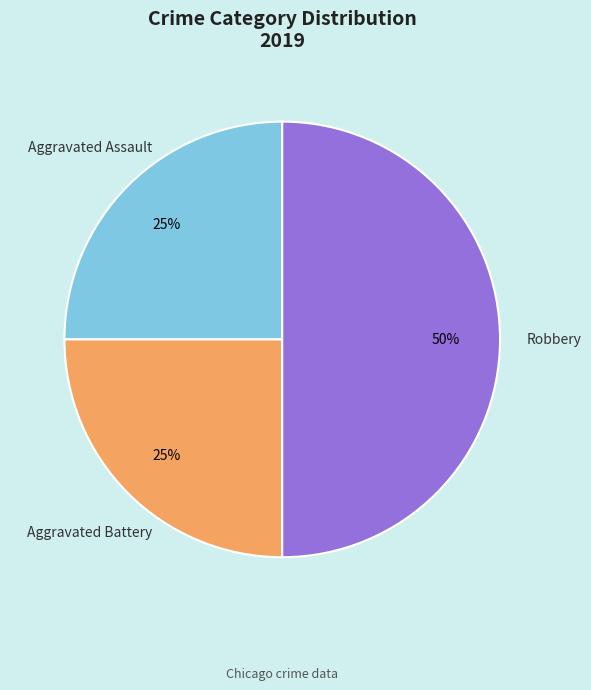

To the nearest percent, what is the difference between the largest and smallest slice percentages?

25%